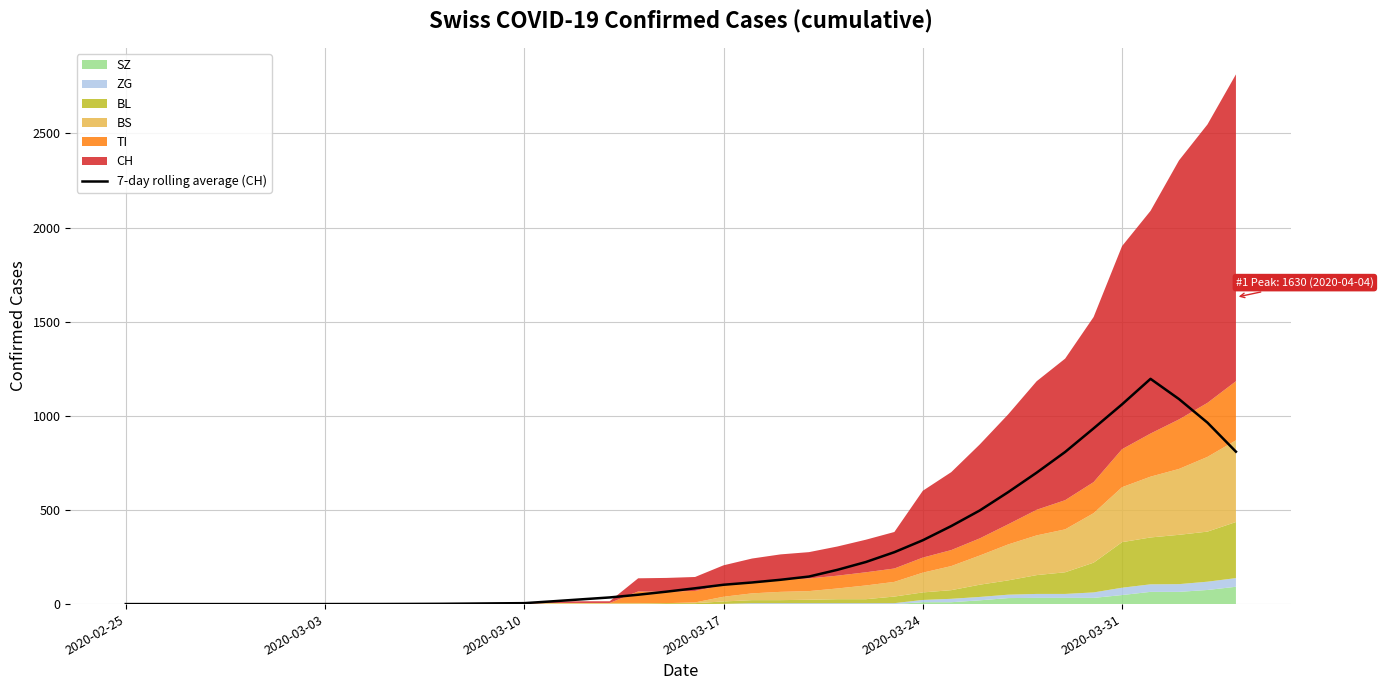

What is the maximum value for 7-day rolling average (CH)?

1196.6